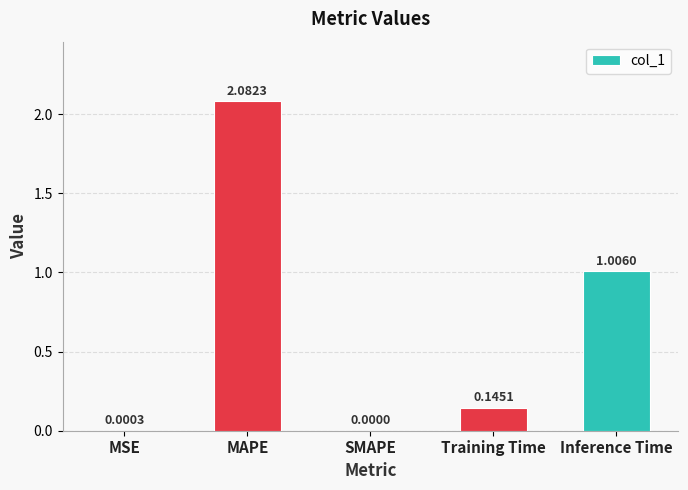

What is the change in value from SMAPE to Inference Time?

+1.0